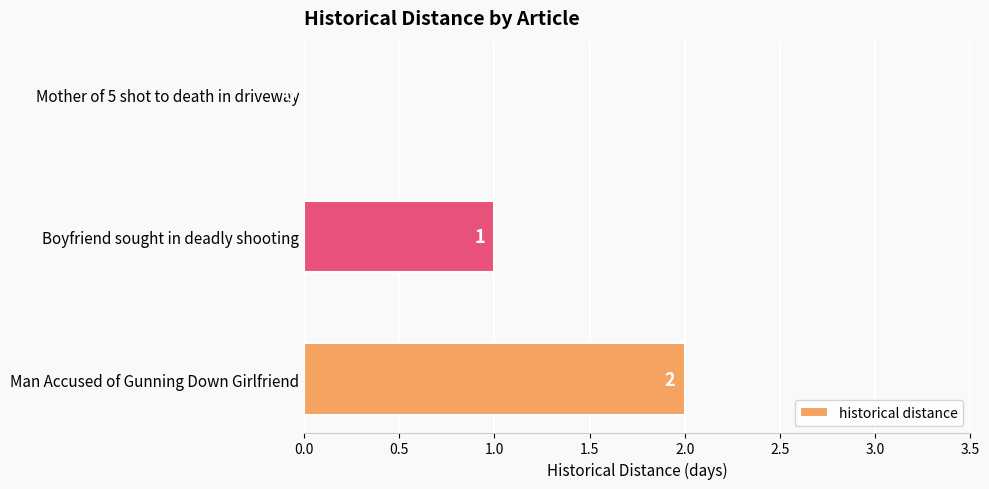

Where is the data nearest to the value 1?

Boyfriend sought in deadly shooting